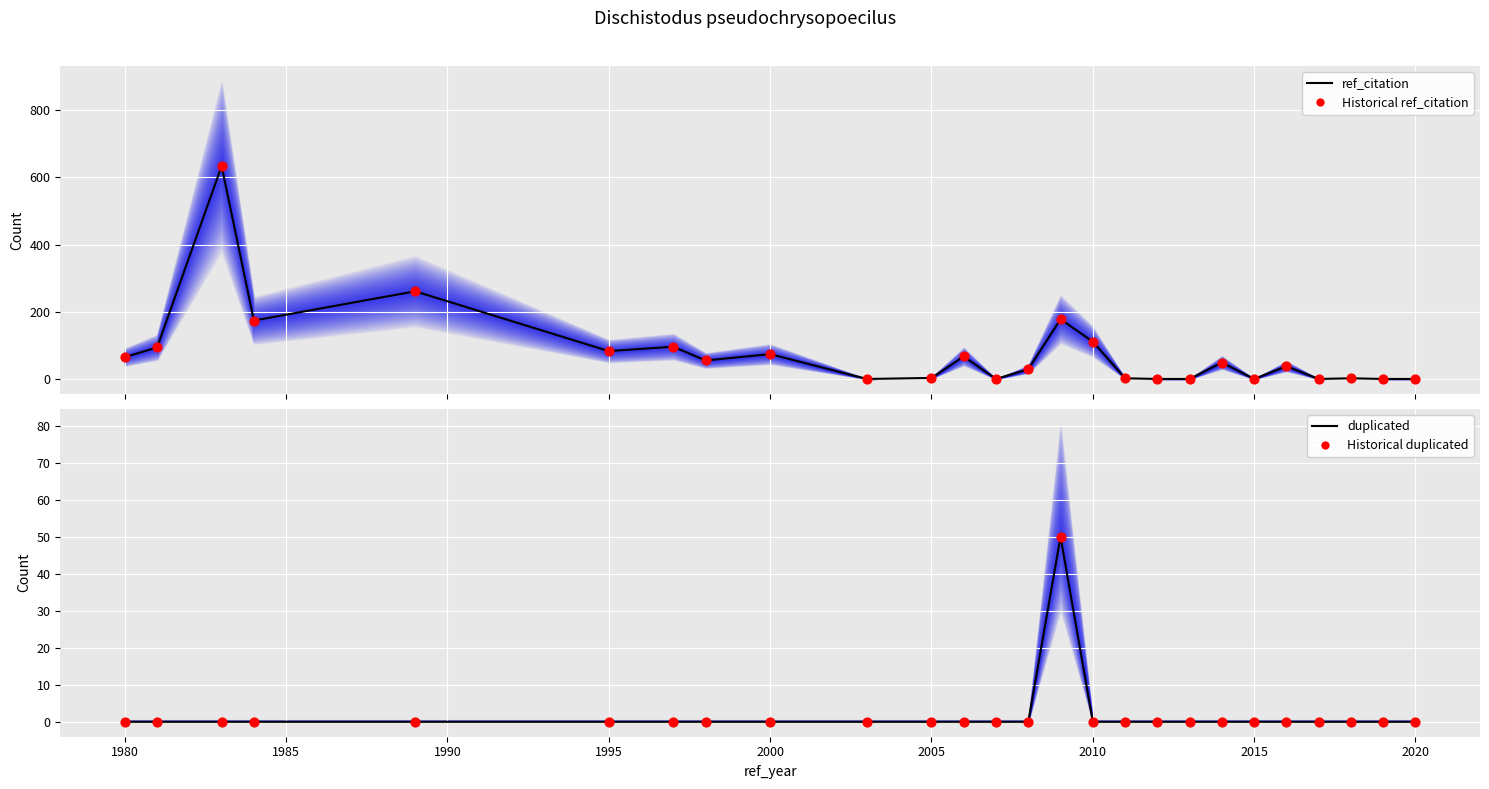

Is the value of duplicated at 24 greater than the value of Historical duplicated at 21?

No